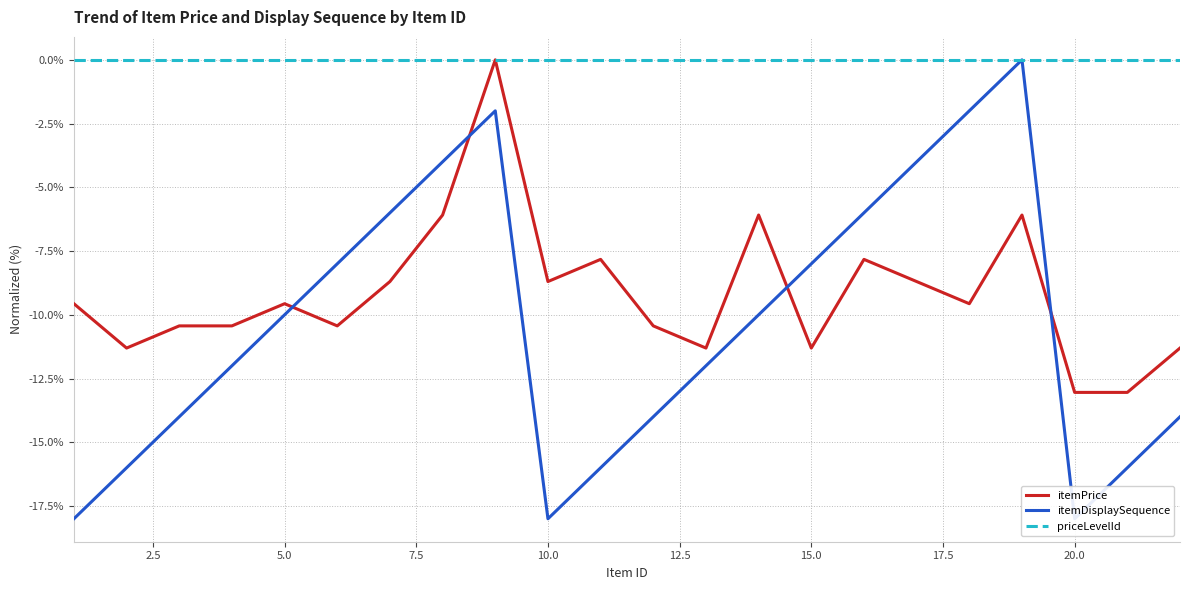

Does the chart display data point markers on the line(s)?

No